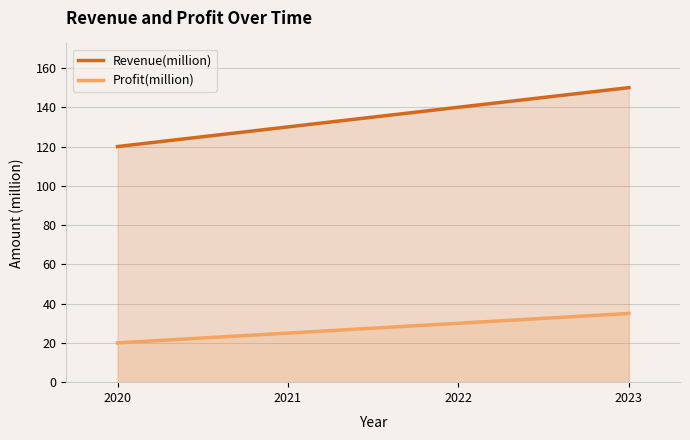

True or false: Profit(million) and Revenue(million) intersect in this chart.

False